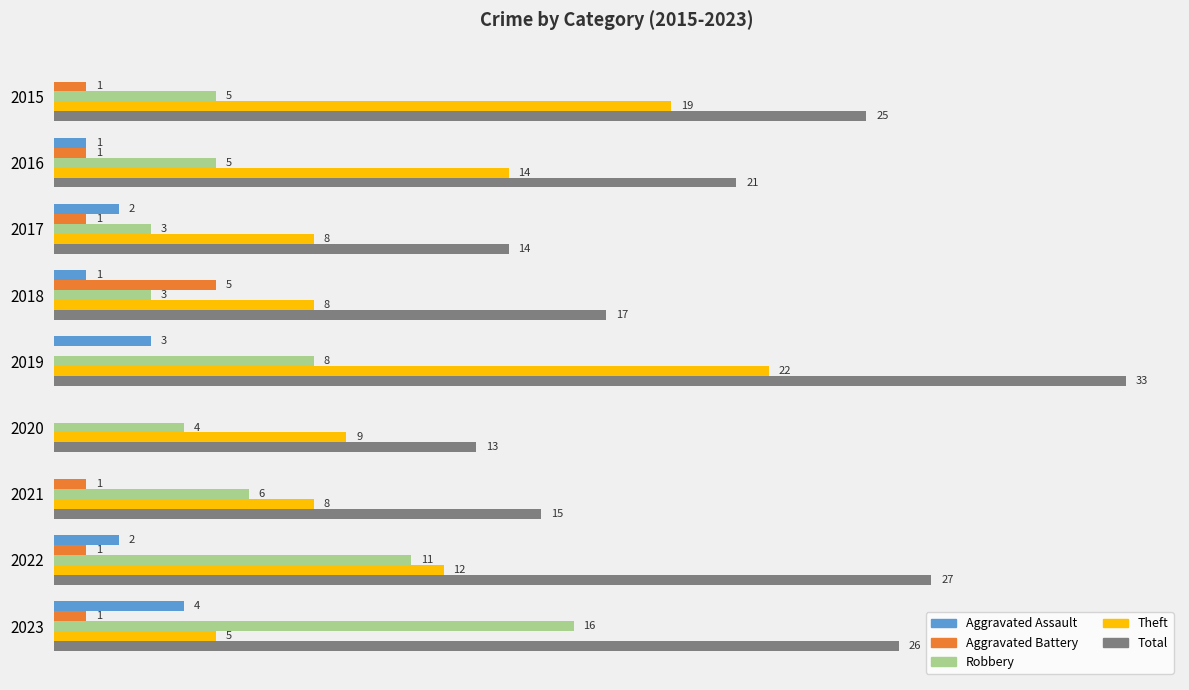

Which series changed the most between 2015 and 2020?

Total